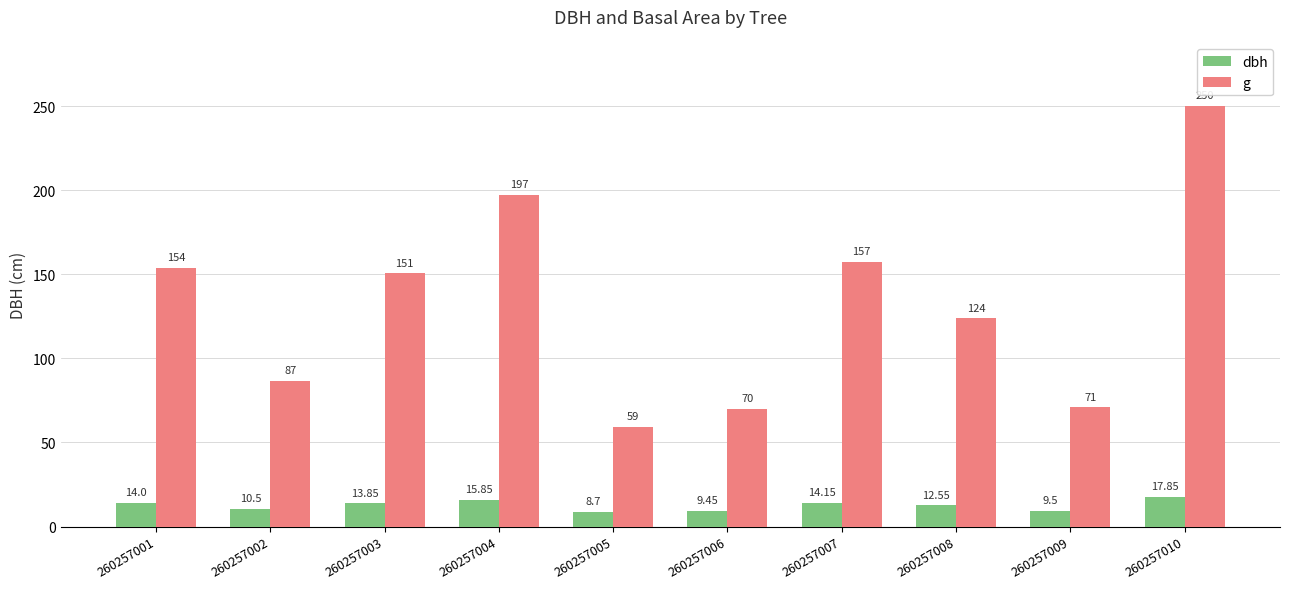

Rank the series by their average value, from highest to lowest.

g, dbh